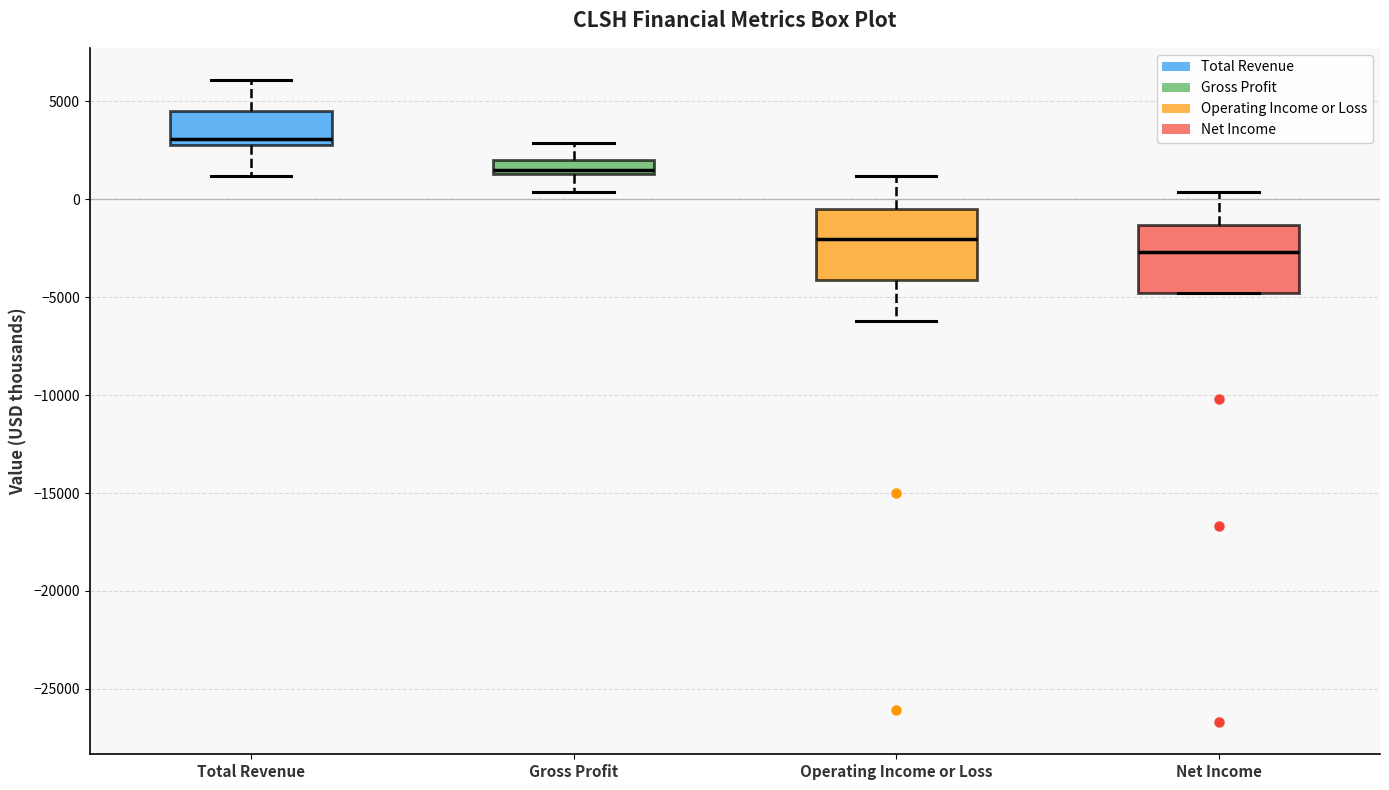

Which box's median line is the highest?

Total Revenue